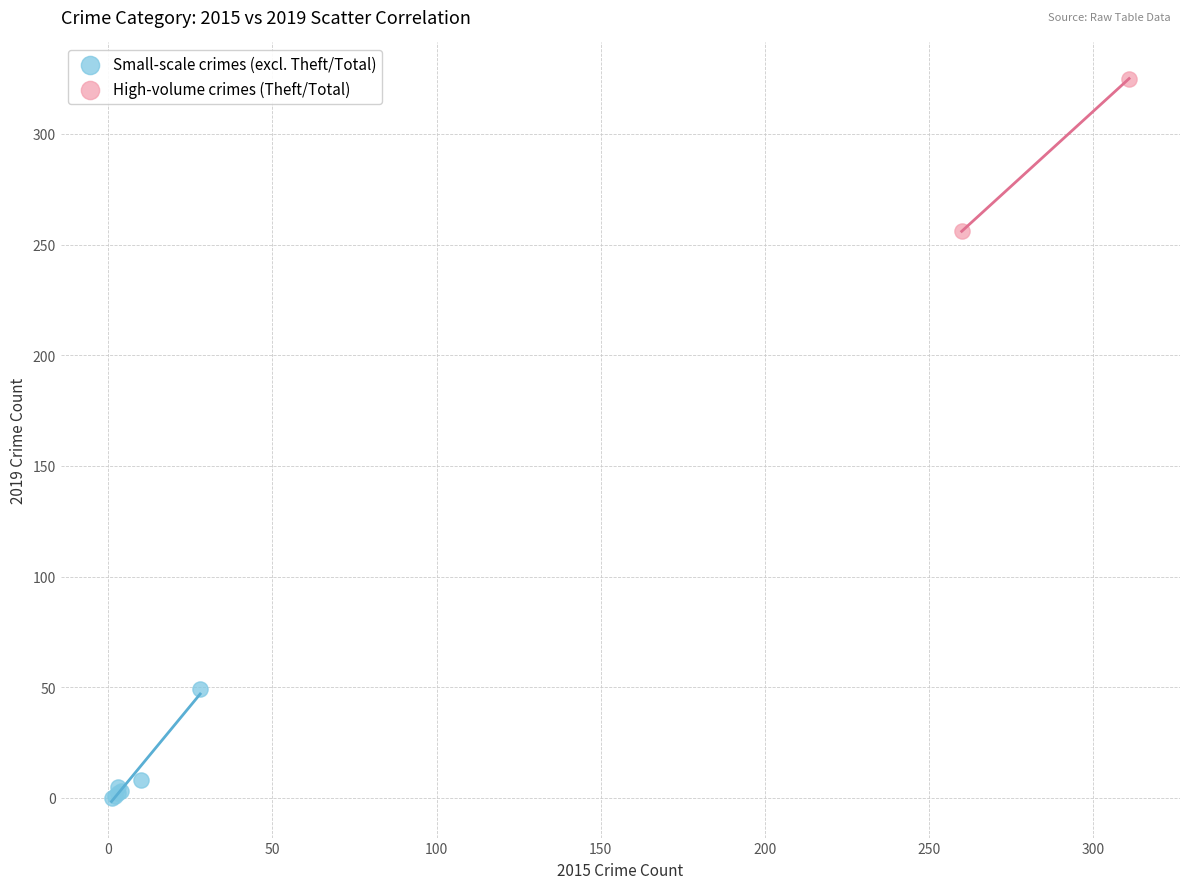

What are all the series names shown in the legend?

Small-scale crimes (excl. Theft/Total), High-volume crimes (Theft/Total)